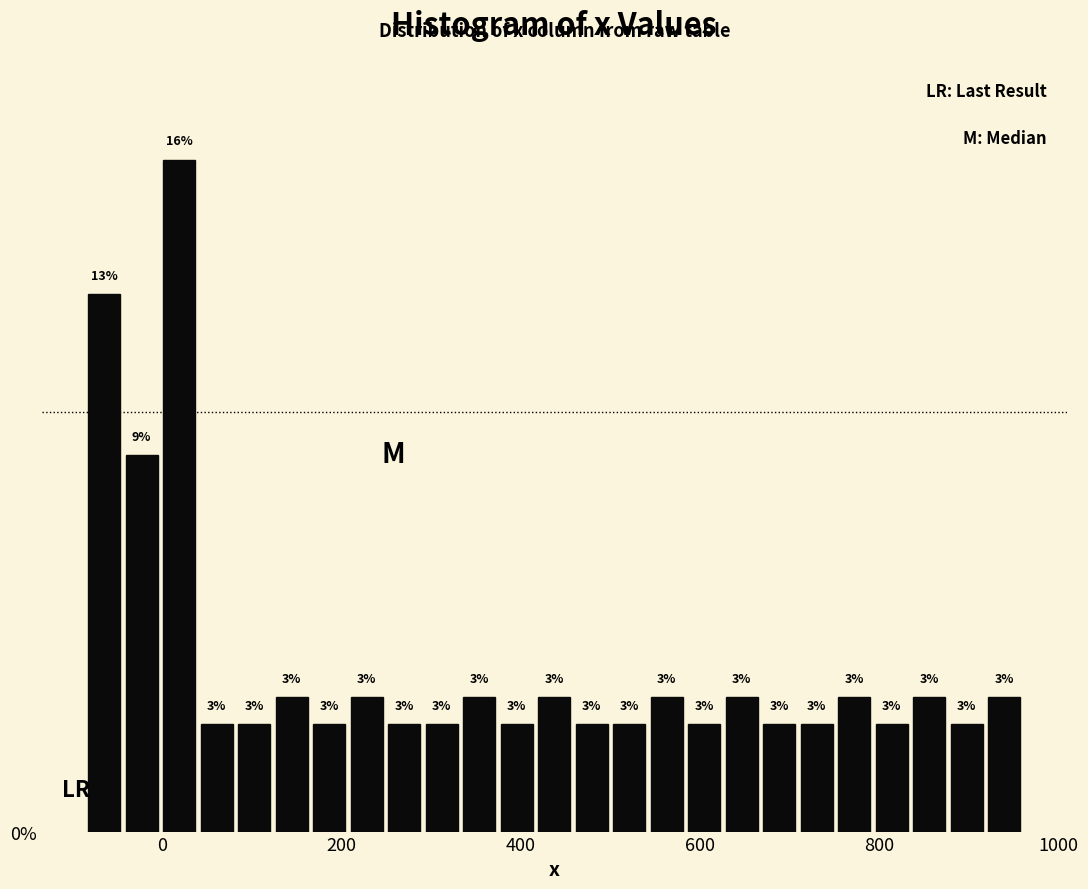

Around what value on the x-axis is the tallest bar? Give the approximate position of its centre, as read against the axis.

20